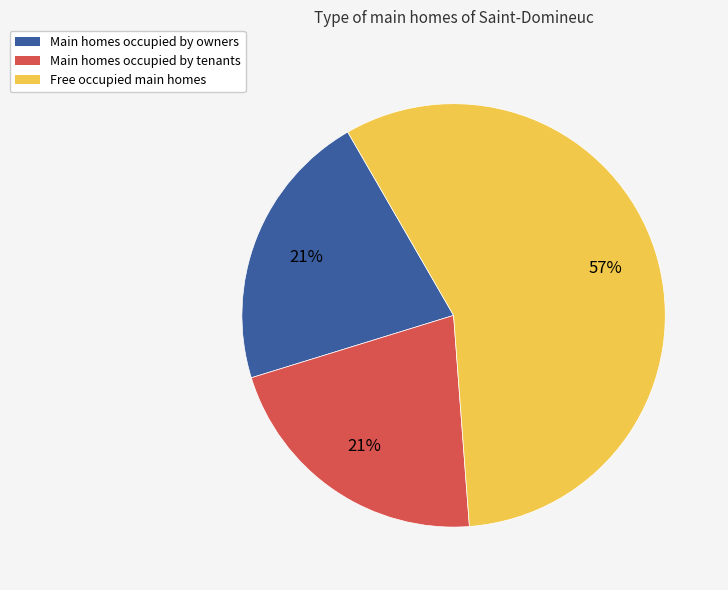

To the nearest percent, what is the difference between the largest and smallest slice percentages?

36%